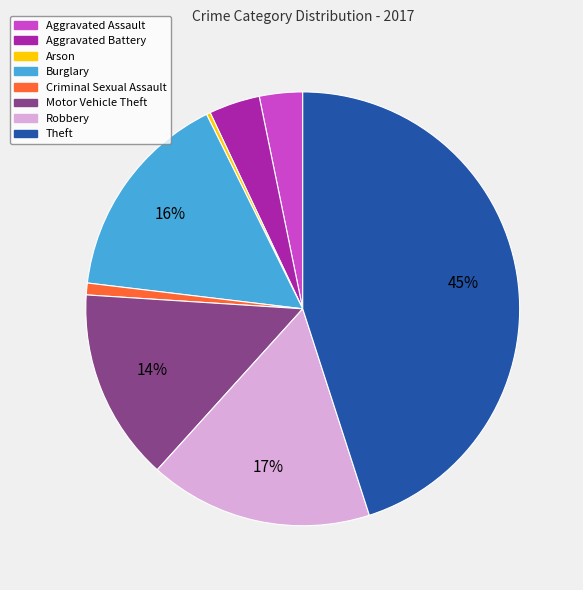

Which category has the smallest portion of the pie?

Arson